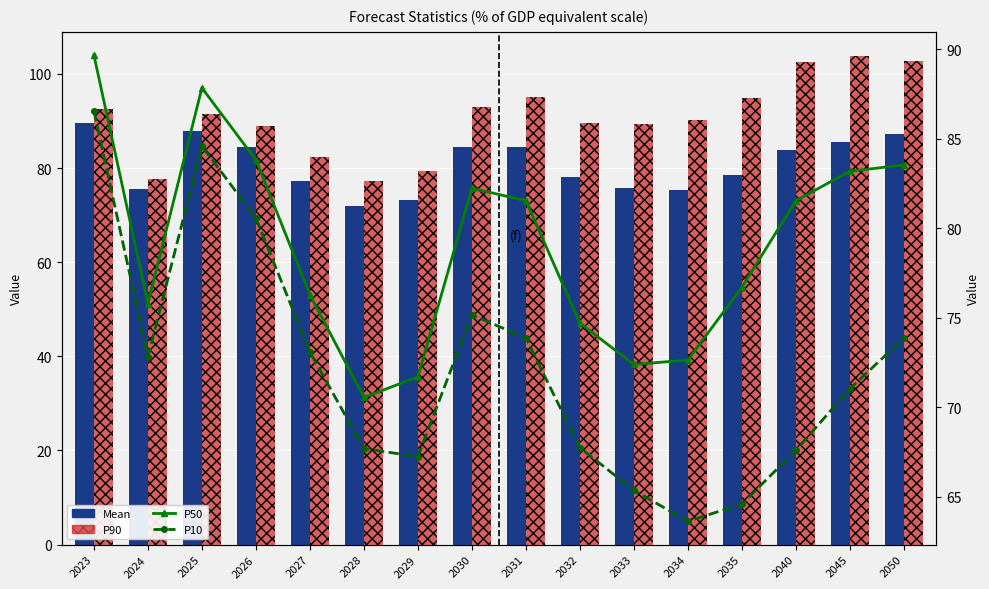

What is the maximum value for P10?

86.5